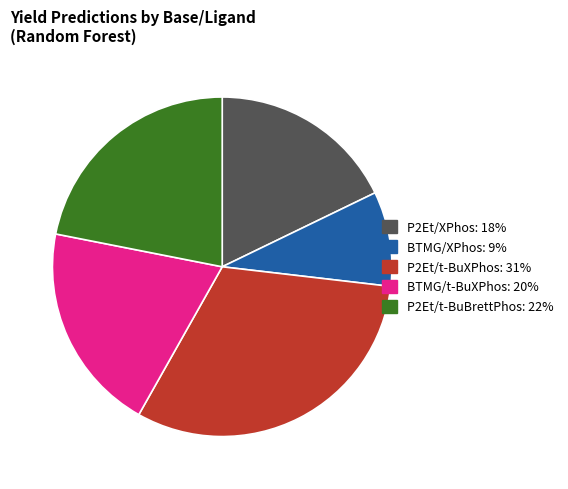

Does any single category account for the majority?

No